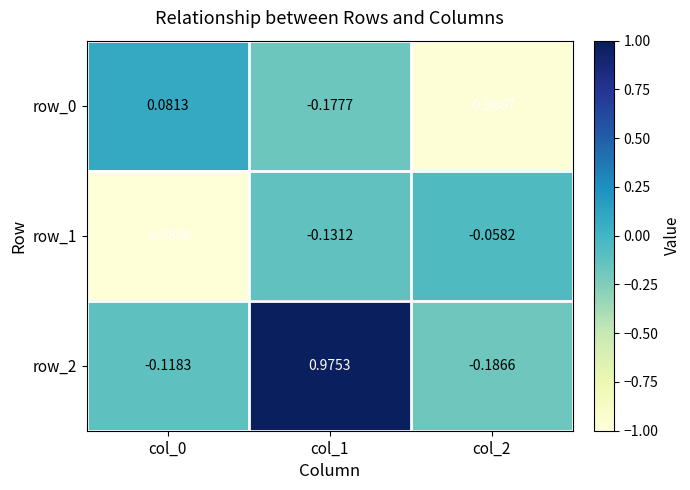

Is the value of row_2 at col_1 greater than the value of row_0 at col_1?

Yes